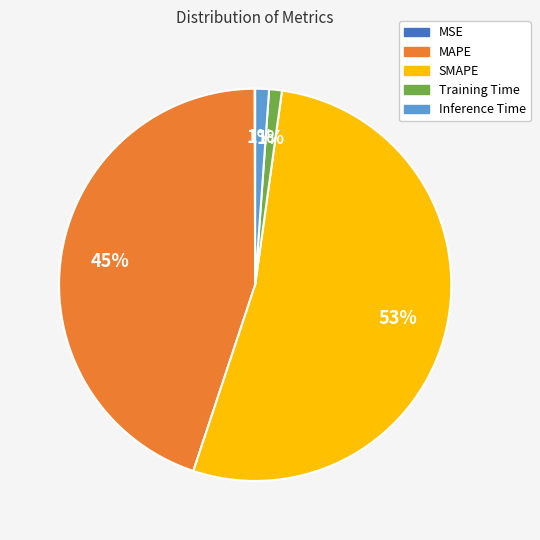

Between Training Time and SMAPE, which is larger?

SMAPE